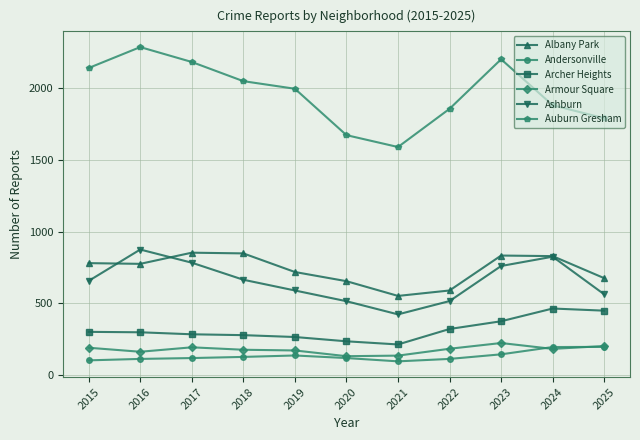

Which series changed the most between 2023 and 2024?

Auburn Gresham